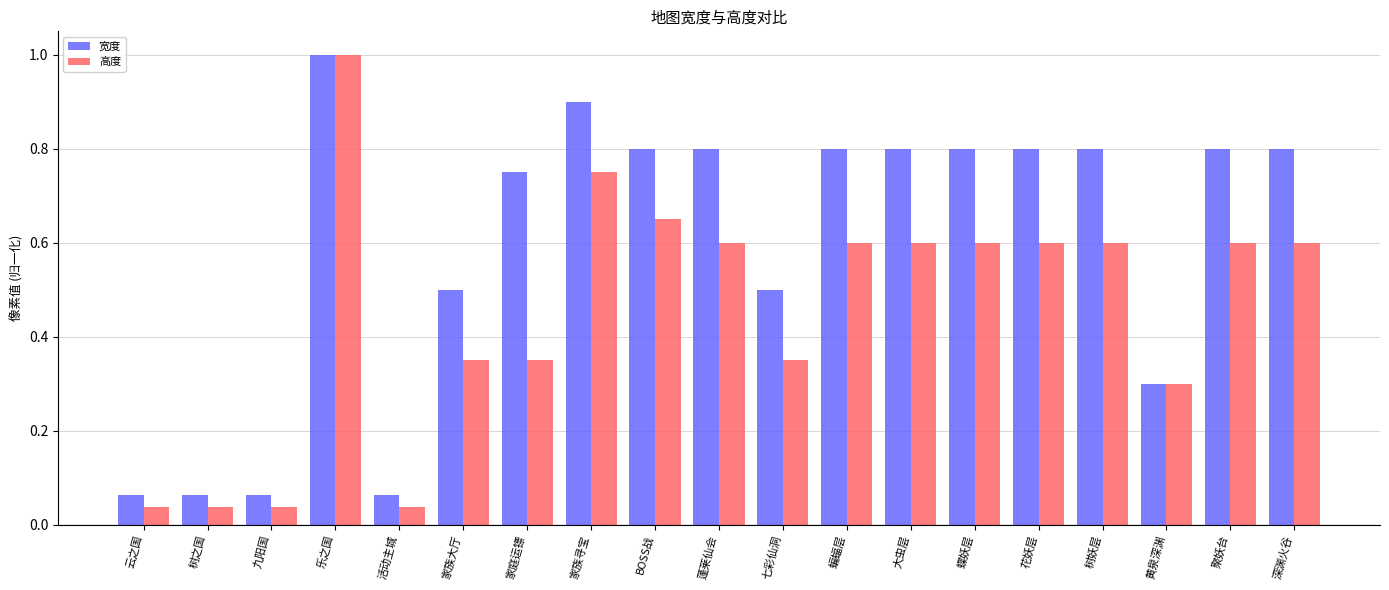

What is the highest value of the 高度 series?

1.0